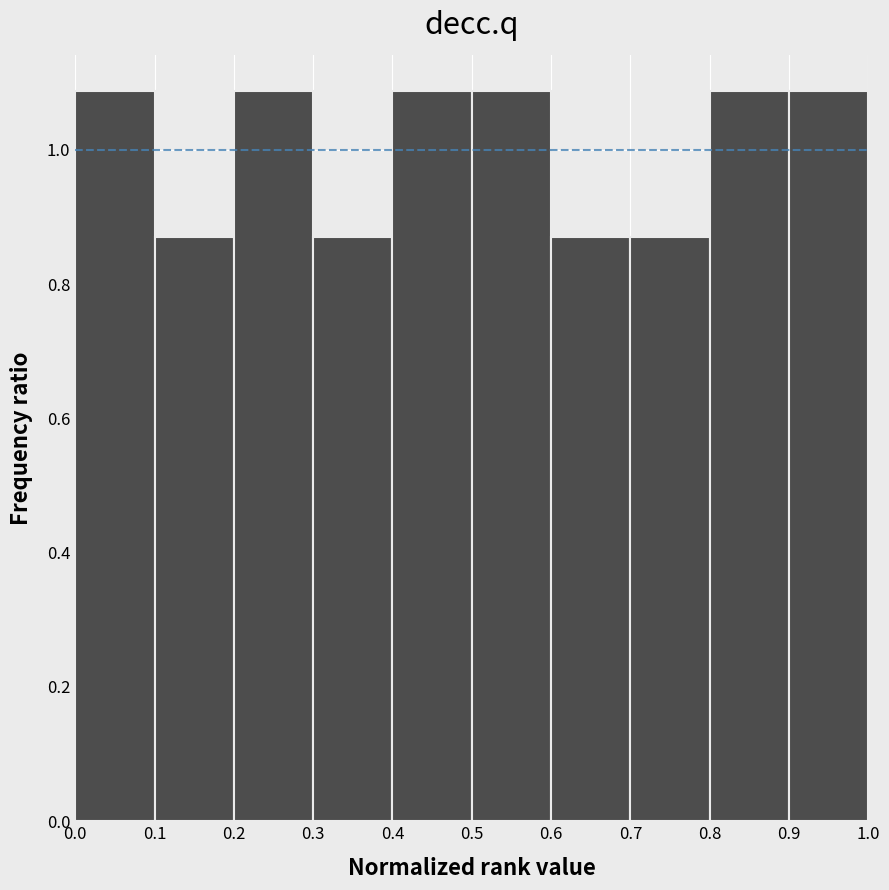

Reading left to right, transcribe this chart: for each bar, give the range it covers on the x-axis and its height. The values are not printed on the chart, so give them approximately, as read against the axis.

0.0 to 0.1: 1.08
0.1 to 0.2: 0.86
0.2 to 0.3: 1.08
0.3 to 0.4: 0.86
0.4 to 0.5: 1.08
0.5 to 0.6: 1.08
0.6 to 0.7: 0.86
0.7 to 0.8: 0.86
0.8 to 0.9: 1.08
0.9 to 1.0: 1.08